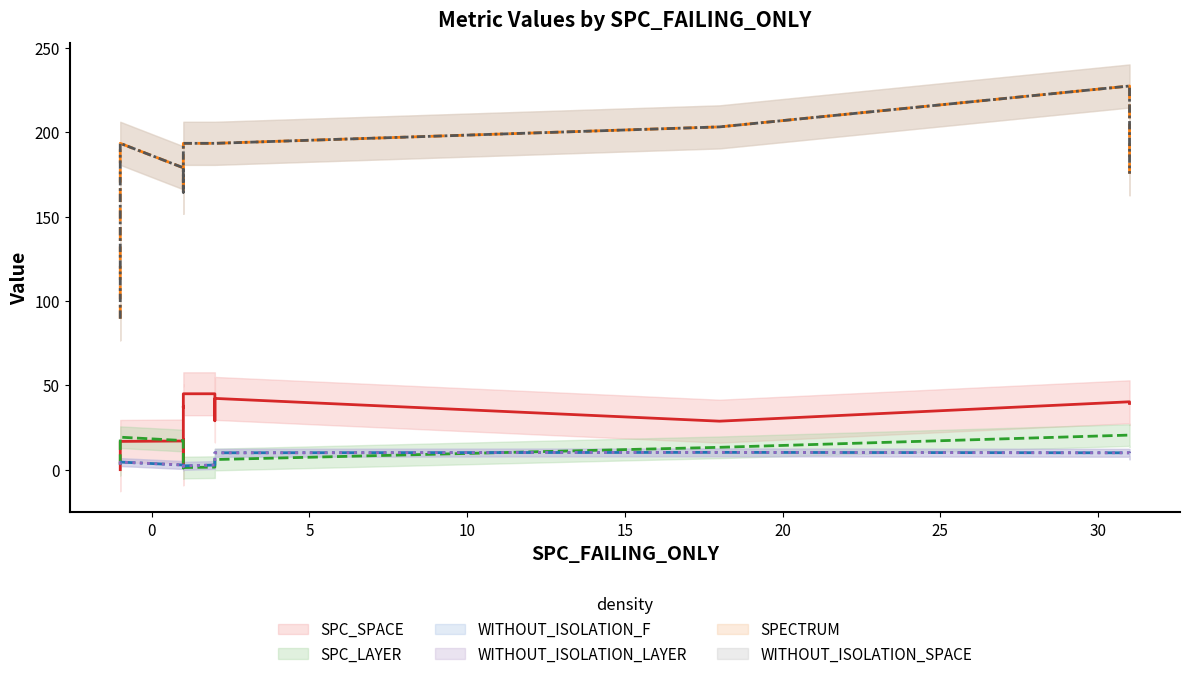

The SPC_LAYER series shows 1 at 8. True or false?

False